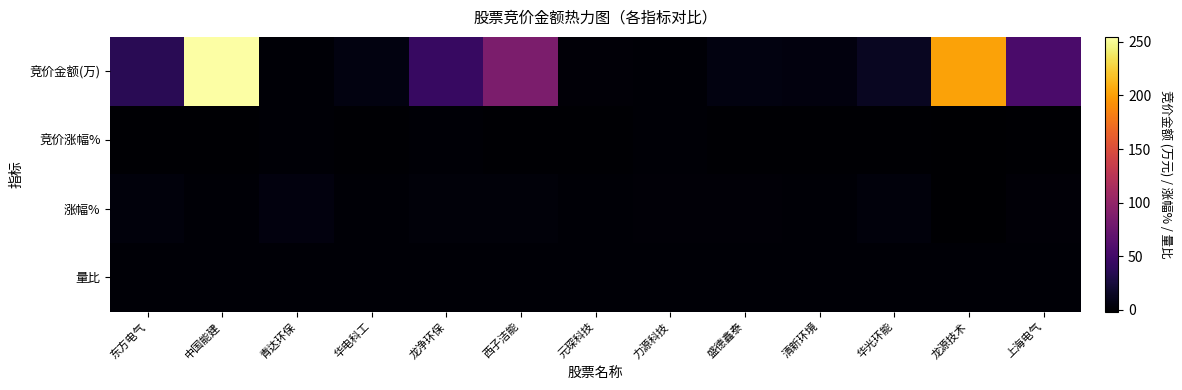

What is the minimum value shown in the chart?

-1.7